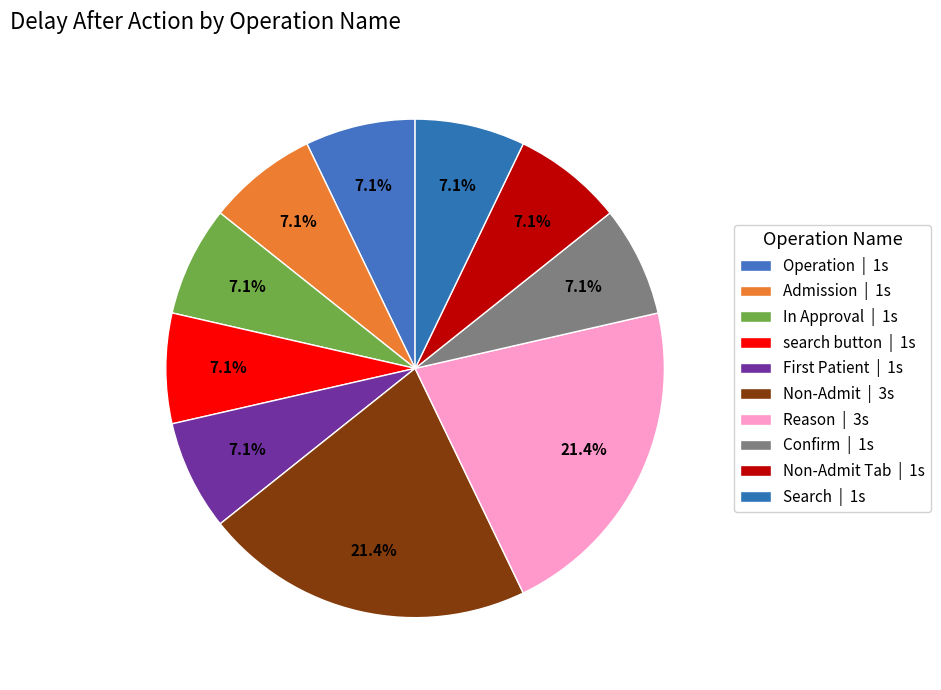

Is there any slice that represents more than half of the pie?

No